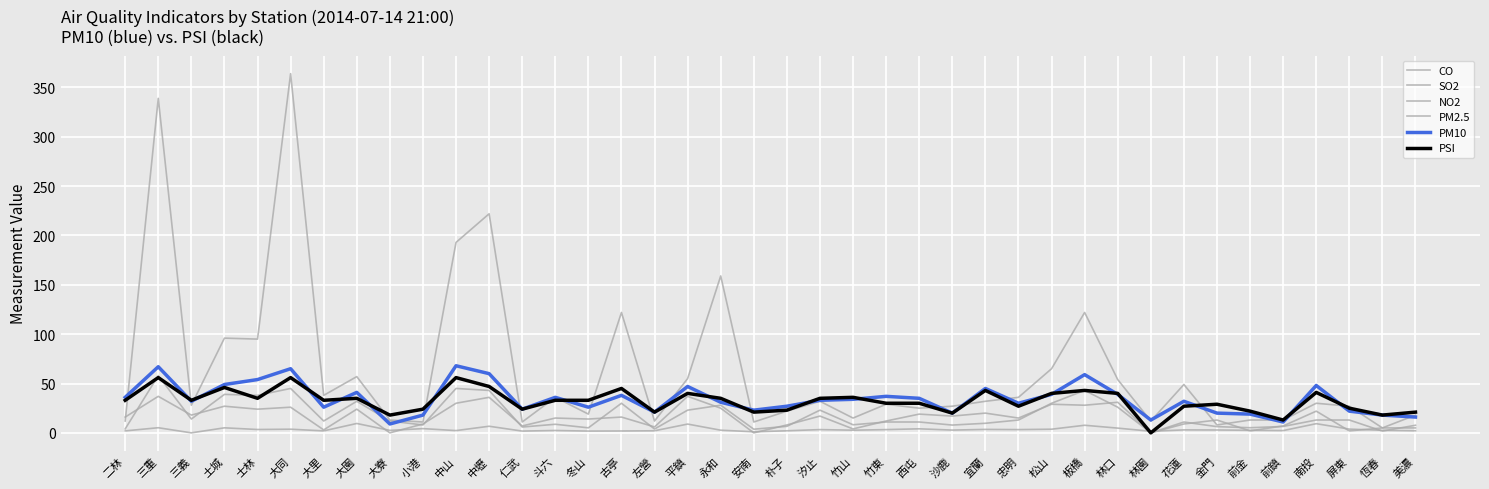

Does the chart display data point markers on the line(s)?

No